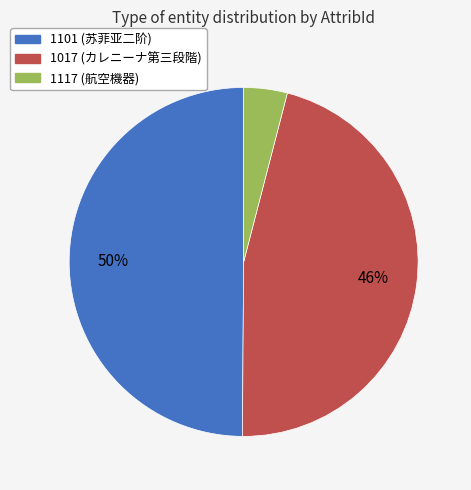

To the nearest percent, what is the difference between the largest and smallest slice percentages?

46%